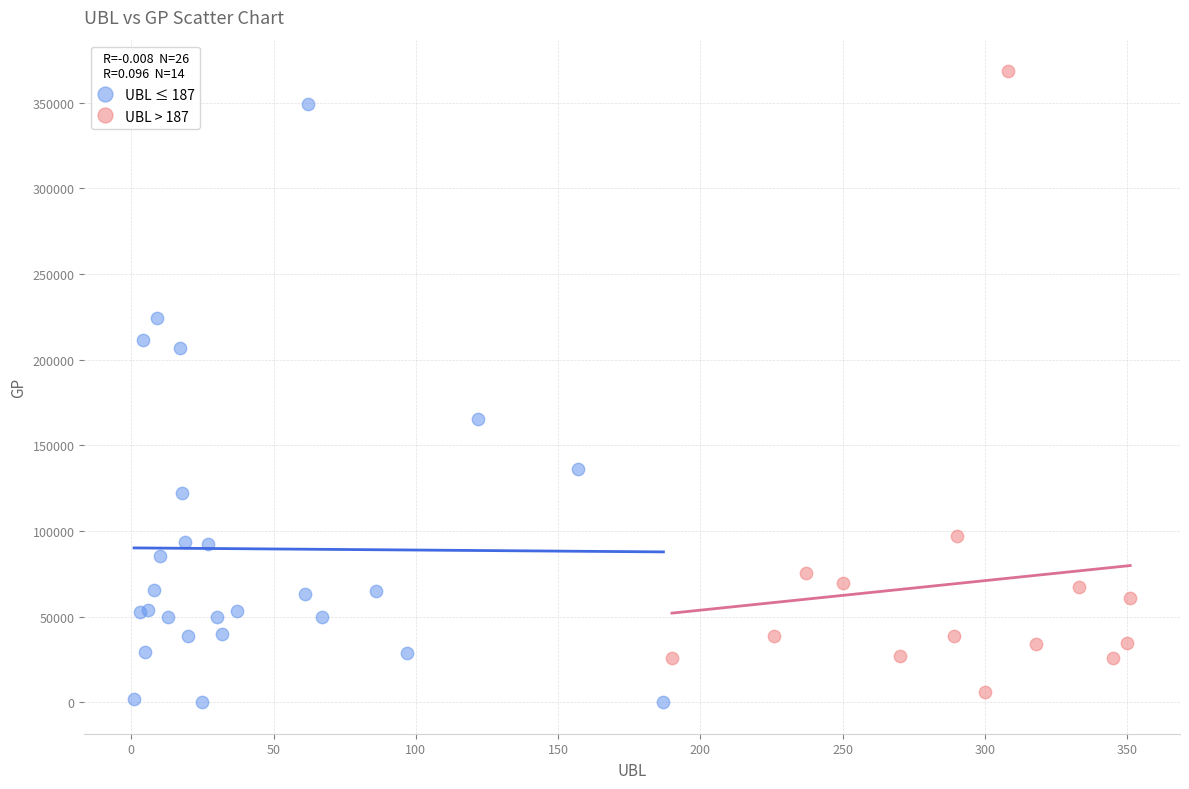

What are all the series names shown in the legend?

UBL ≤ 187, UBL > 187